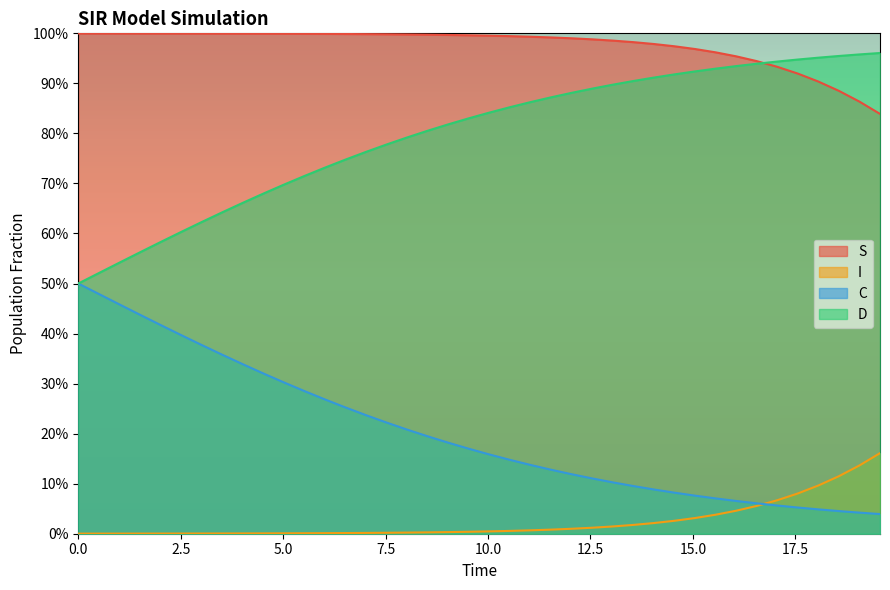

True or false: C has more than 0 interior local peaks.

False